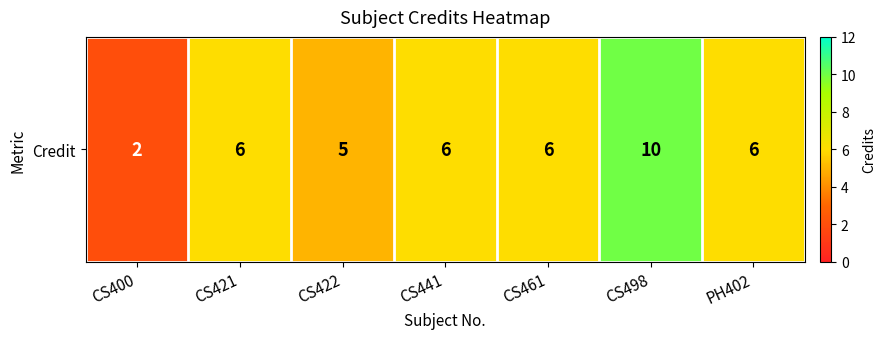

Which label corresponds to the largest value in the chart?

CS498